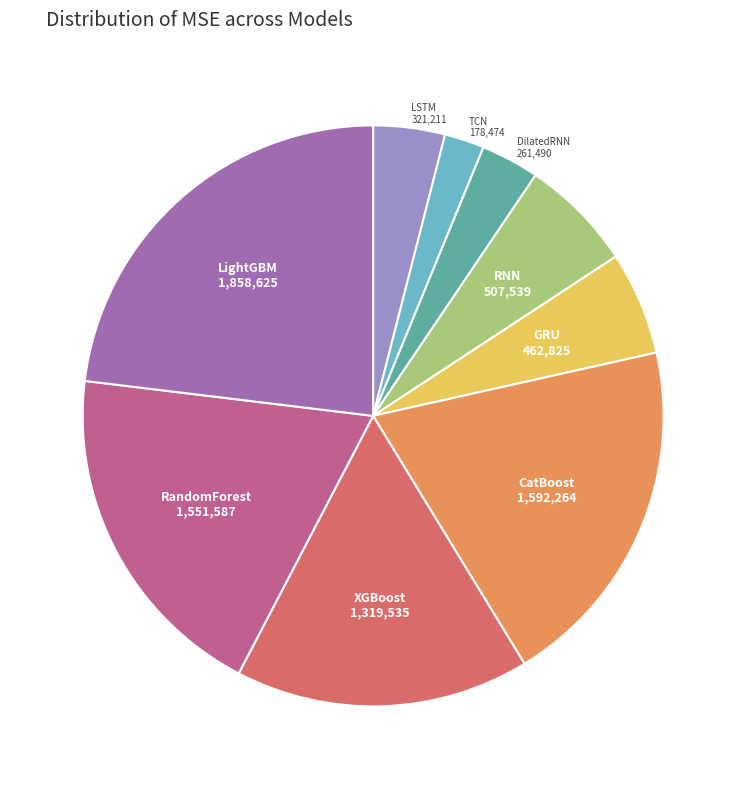

Do LightGBM and GRU together represent more than half of the pie?

No